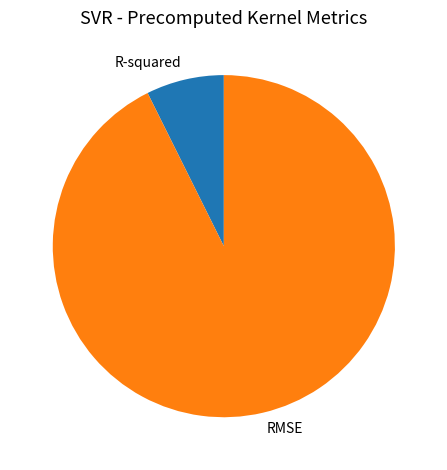

Rank the categories by value from lowest to highest.

R-squared, RMSE